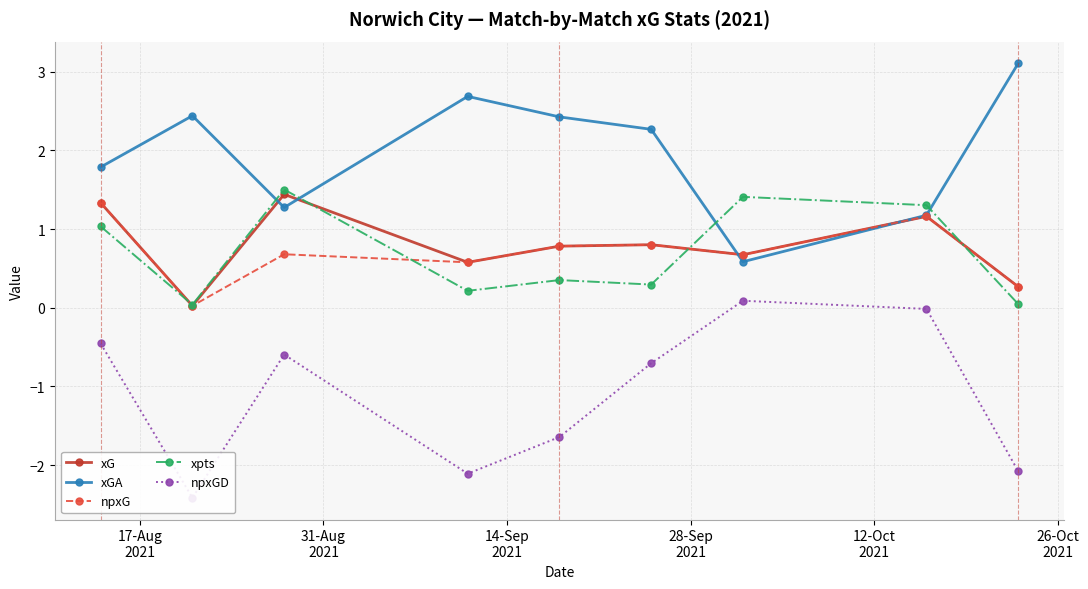

What is the highest value of the xpts series?

1.5